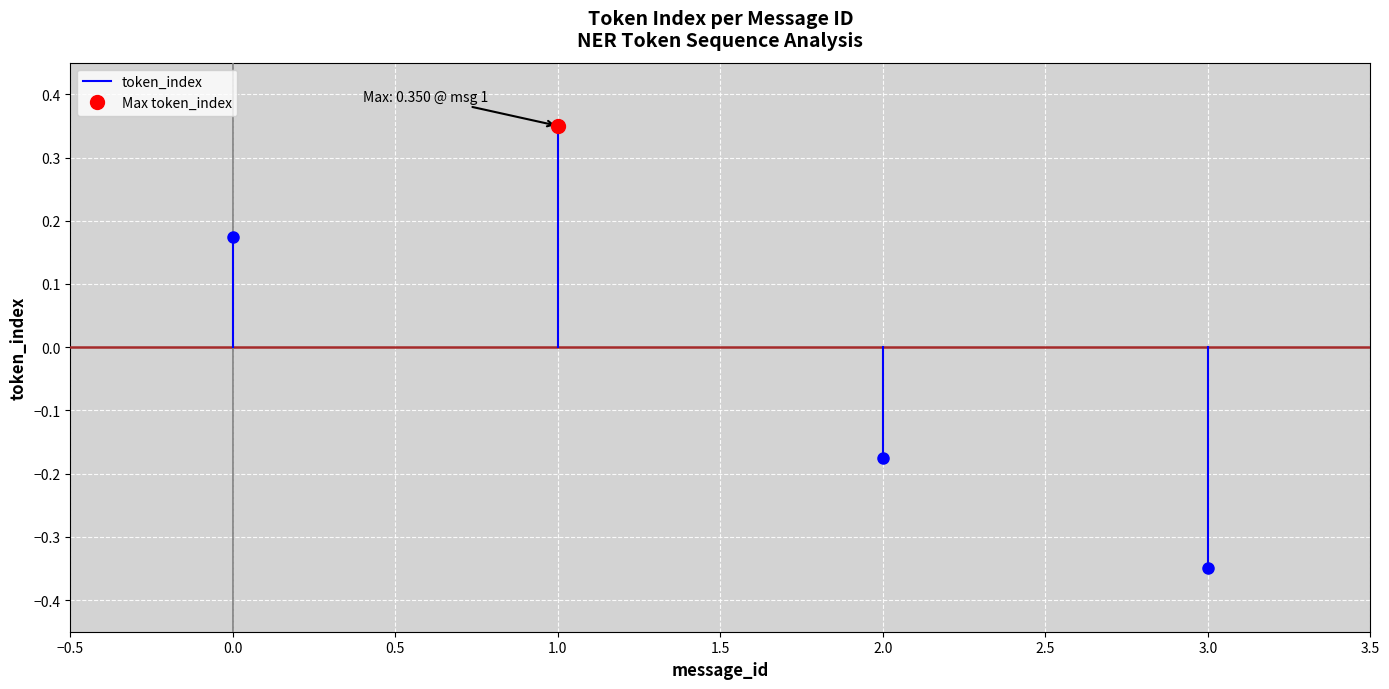

Is this an area chart (filled region under the line)?

No